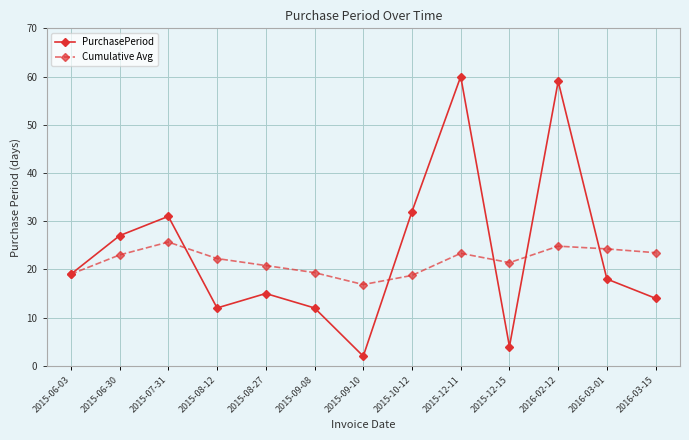

What is the sum of all Cumulative Avg values?

282.9